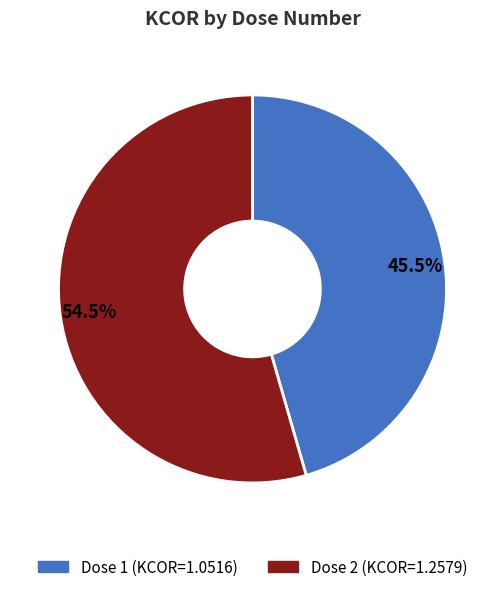

To the nearest percent, what is the difference between the largest and smallest slice percentages?

9%